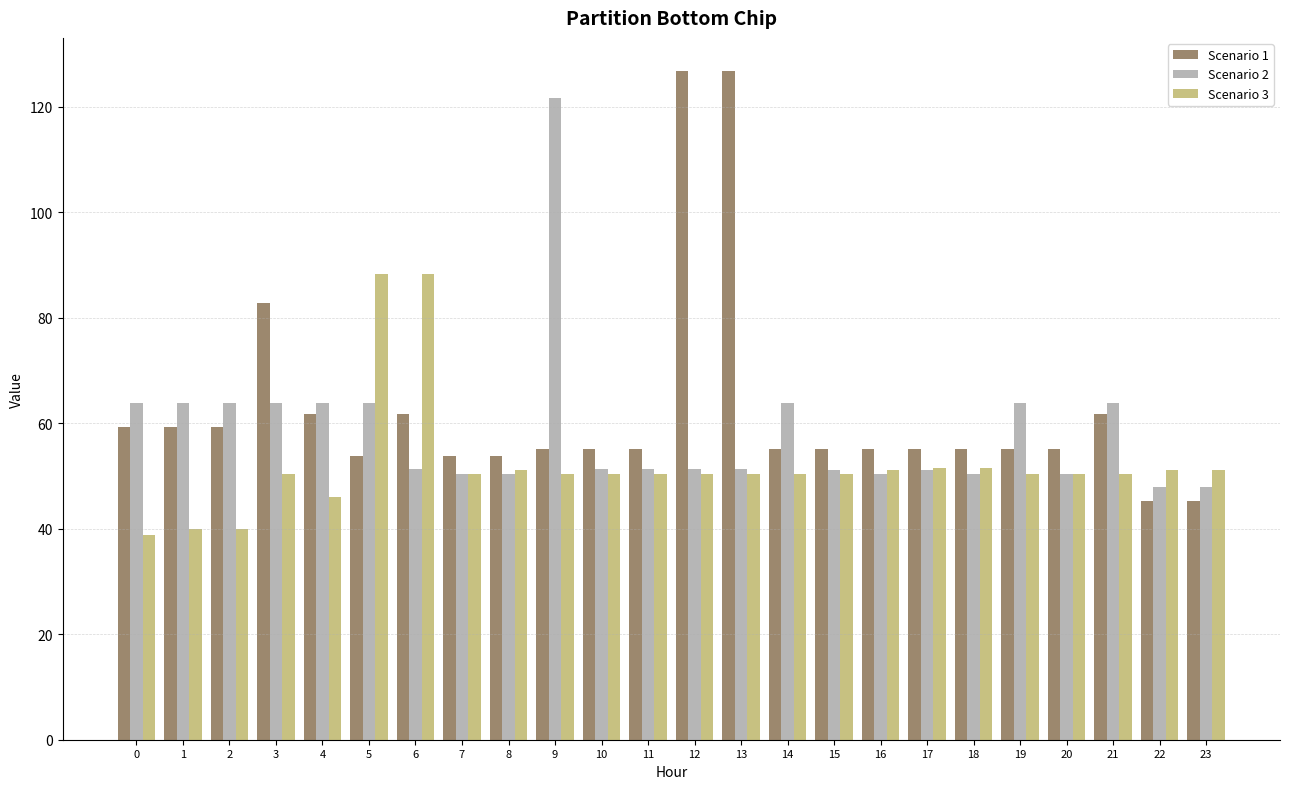

What is the value of the Scenario 2 bar at the 5th from the left?

63.8